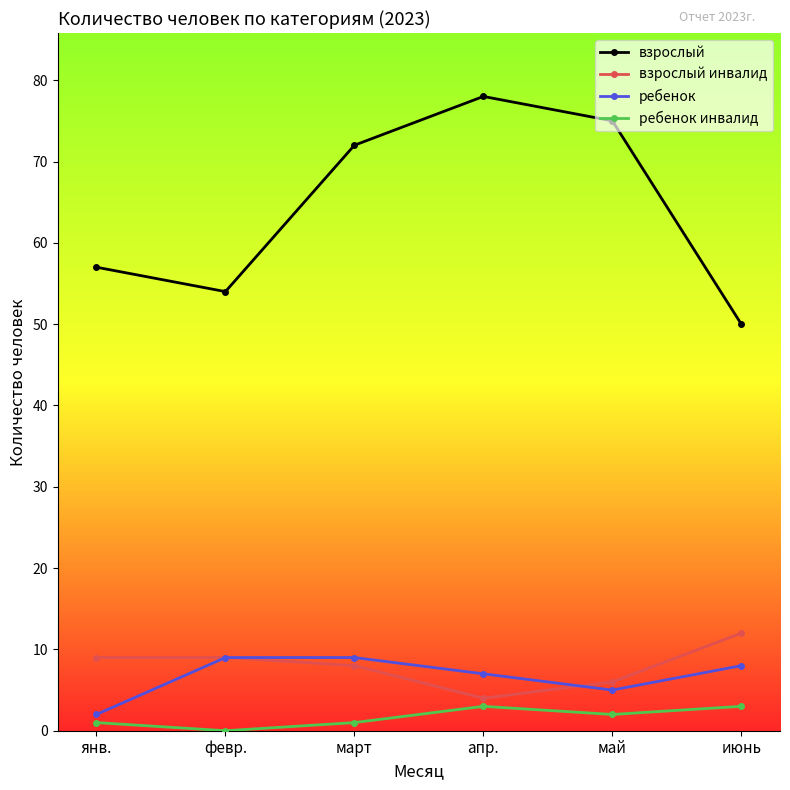

True or false: ребенок has more than 1 interior local peaks.

False